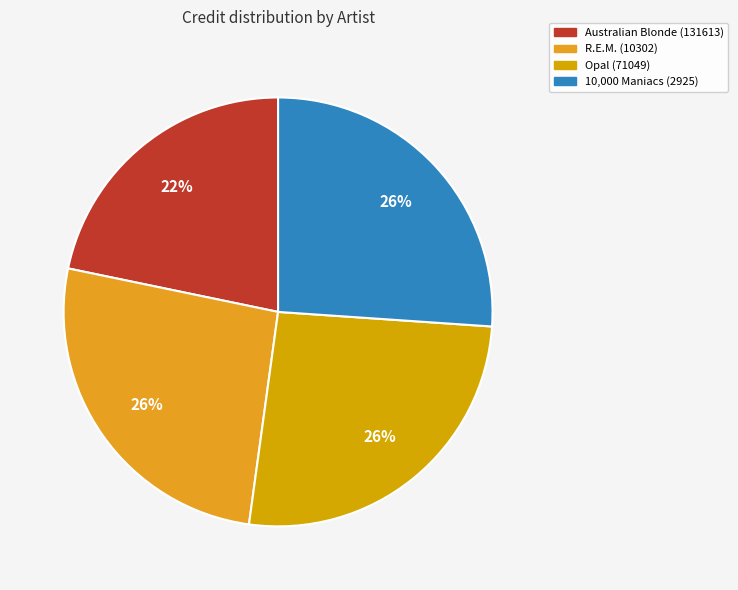

To the nearest percent, what is the difference between the largest and smallest slice percentages?

4%